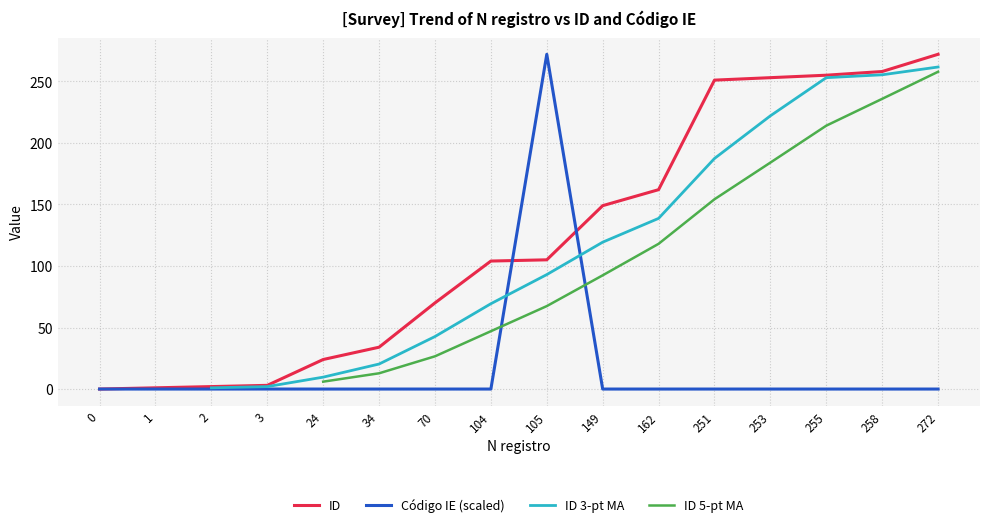

What are all the series names shown in the legend?

ID, Código IE (scaled), ID 3-pt MA, ID 5-pt MA